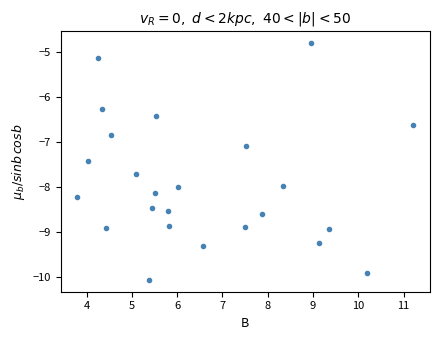

What Y value in the scatter plot is closest to -7?

-7.1